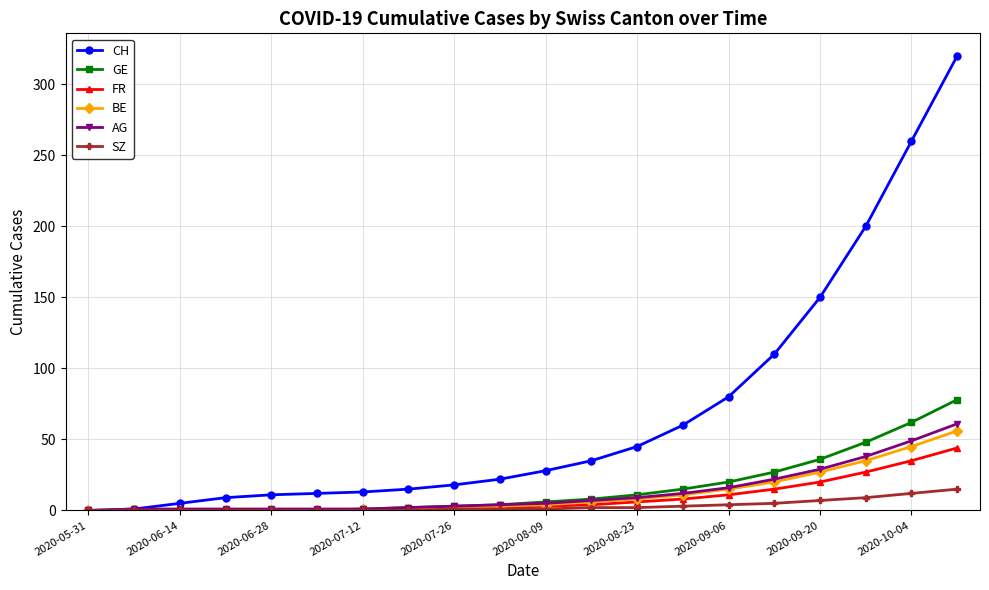

Does the chart have visible grid lines?

Yes